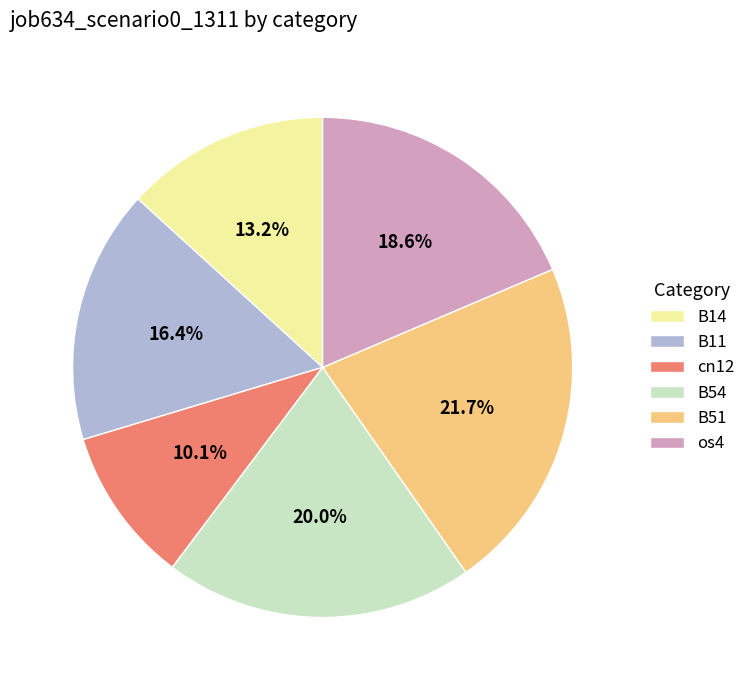

How many segments does this pie chart have?

6